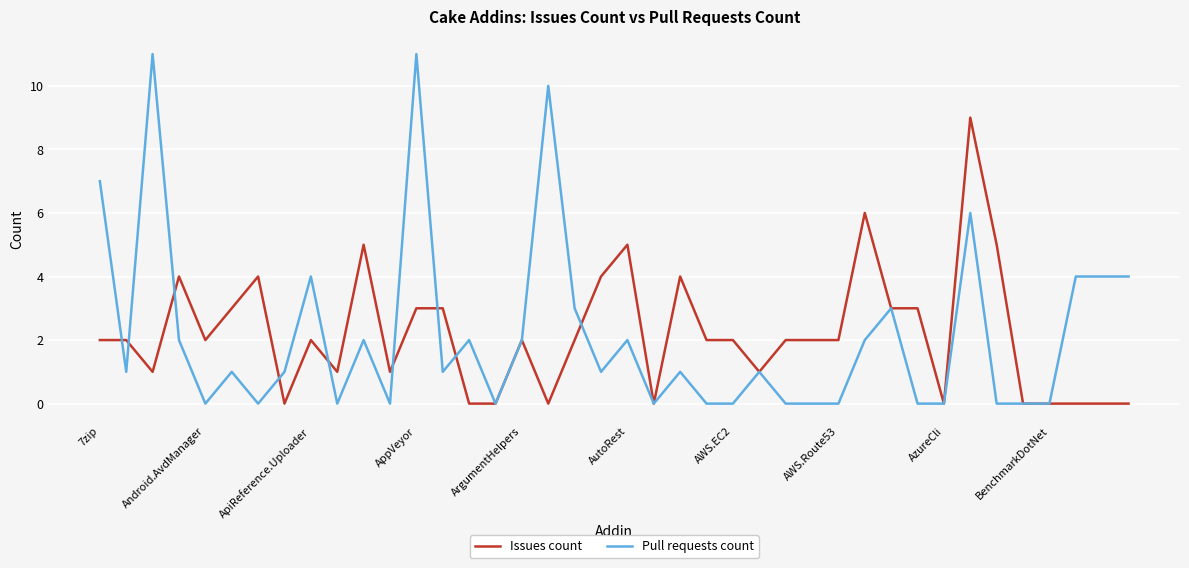

Does the chart have visible grid lines?

Yes